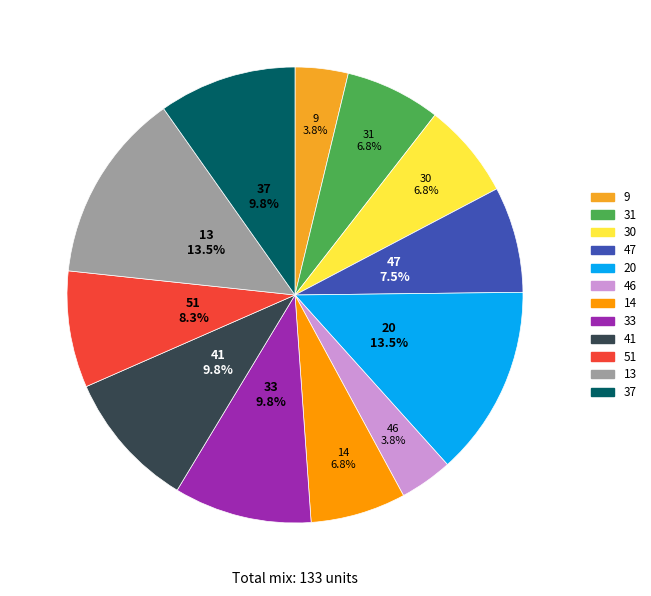

Is 47 the majority of the pie?

No